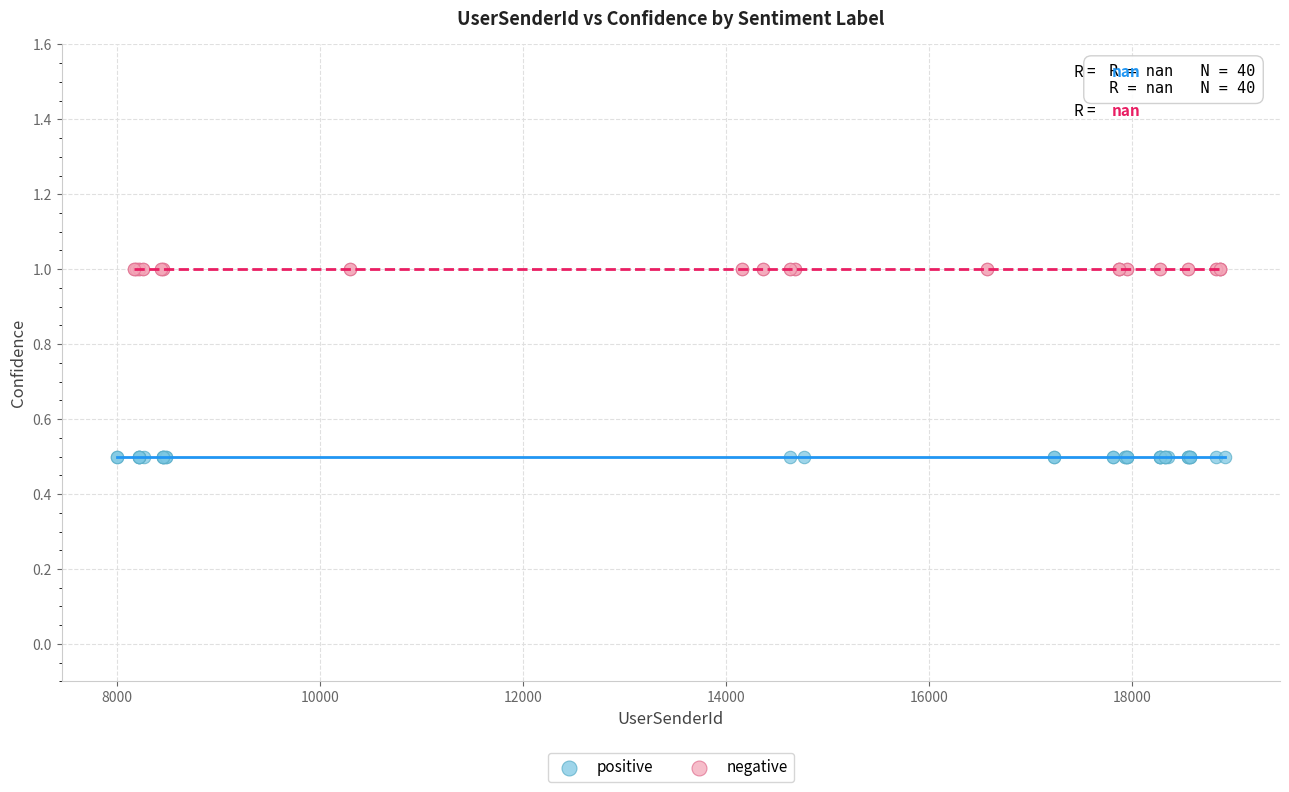

Which series contains the highest Y value?

negative